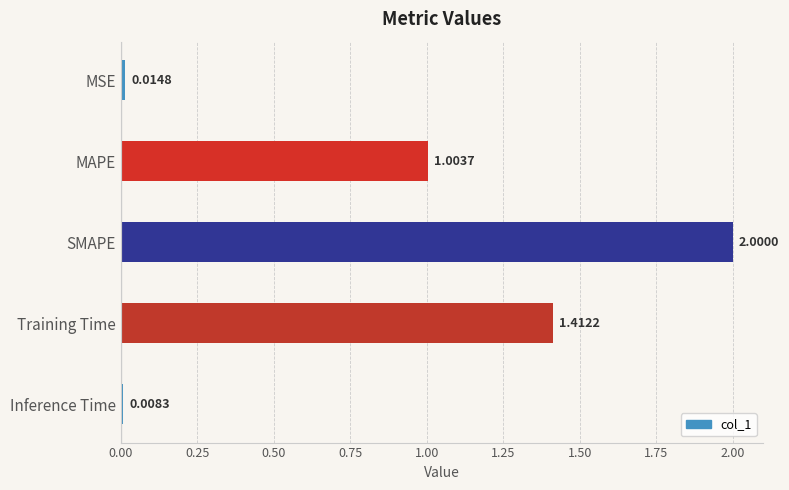

Does the chart contain any negative values?

No